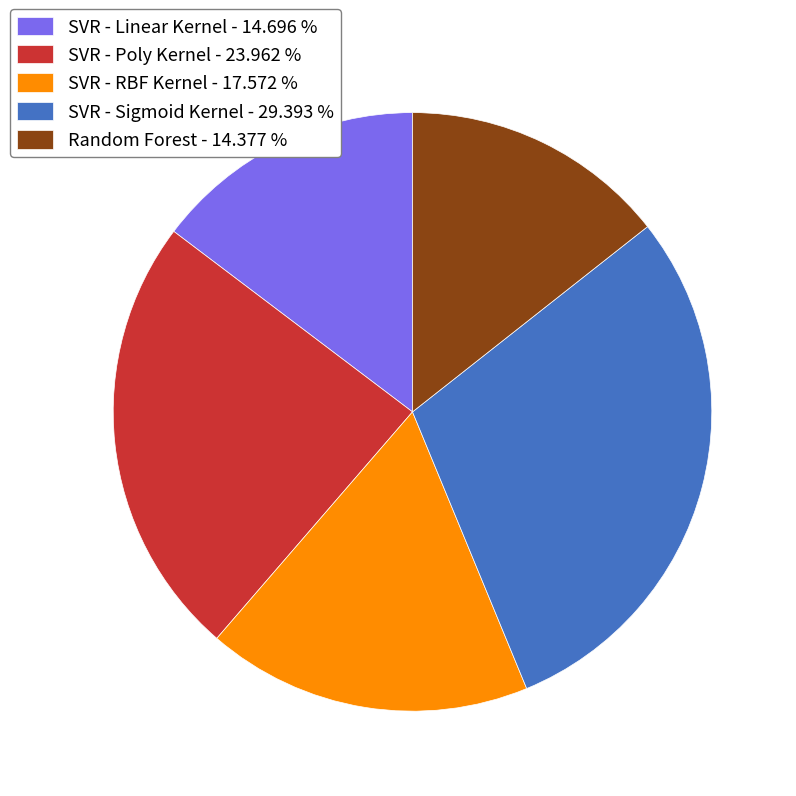

Is the sum of Random Forest - 14.377 % and SVR - Linear Kernel - 14.696 % greater than half?

No